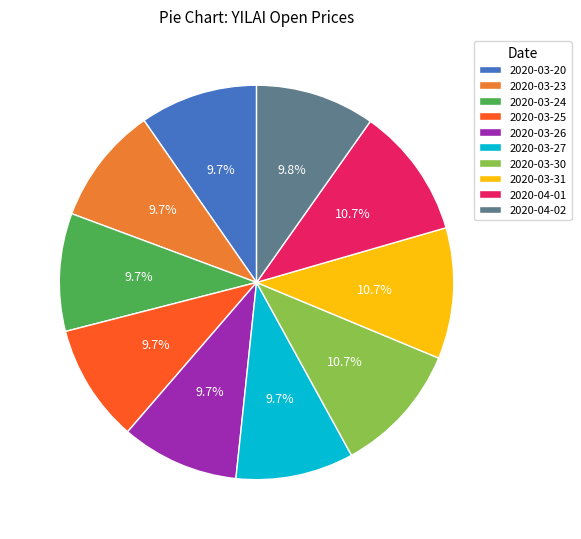

What percentage is NOT represented by 2020-03-25?

90.3%